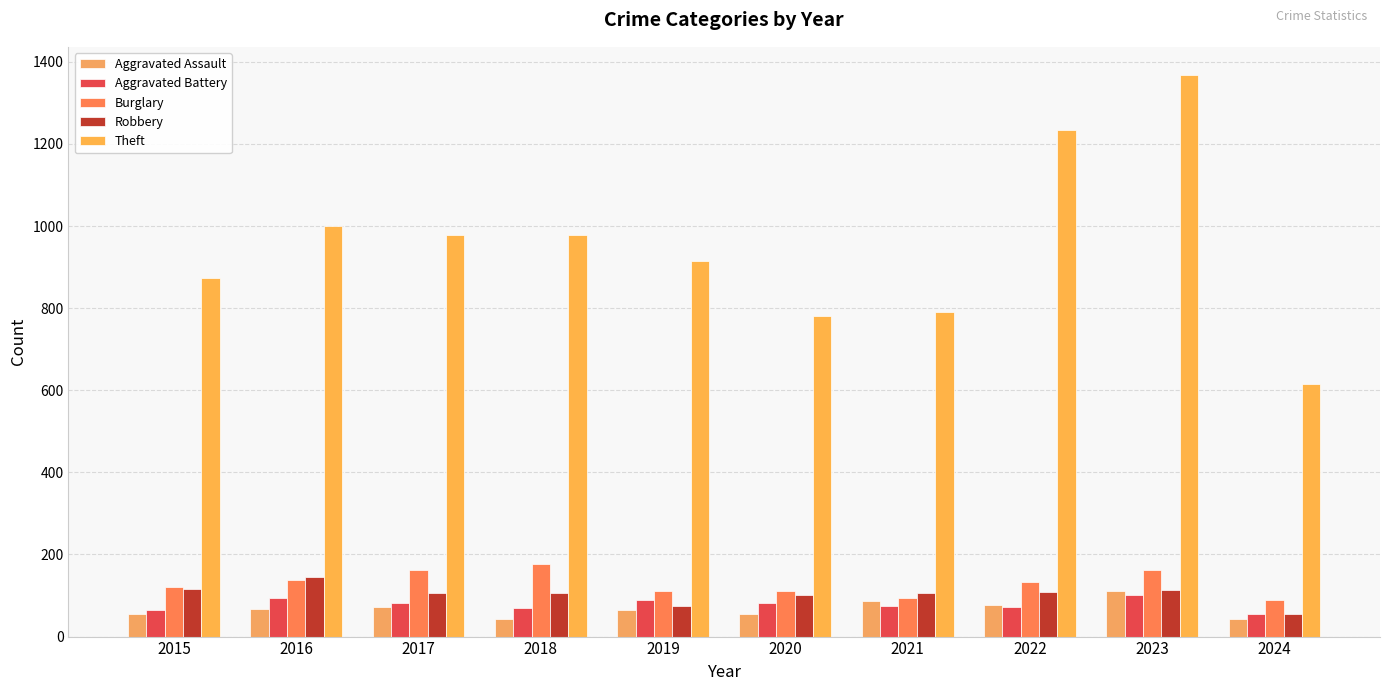

How many groups of bars are there?

10